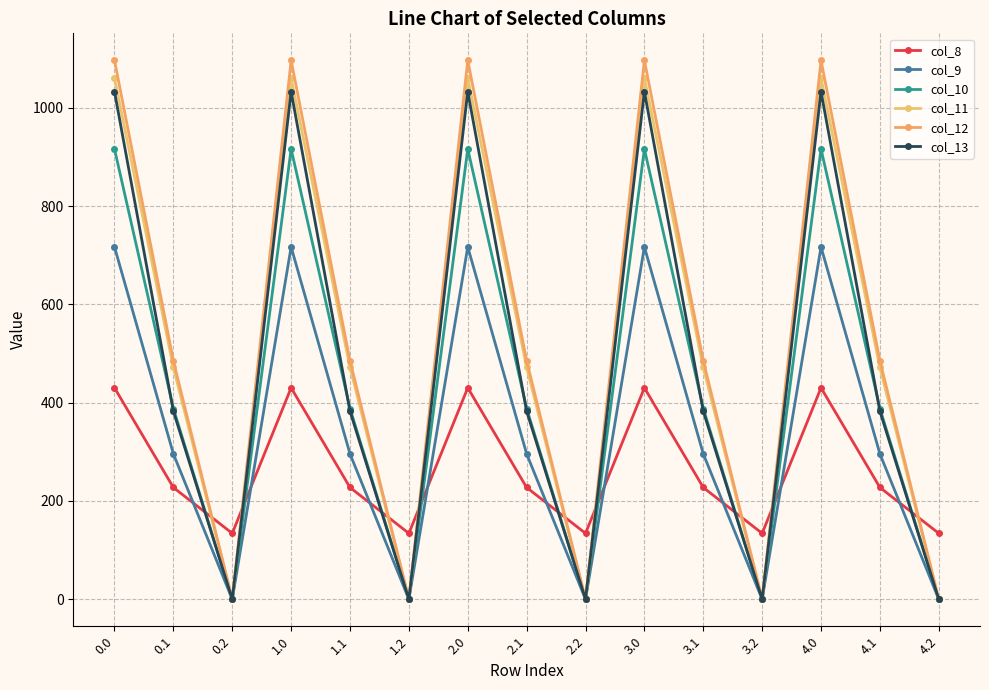

Which series has the largest total across all categories?

col_12